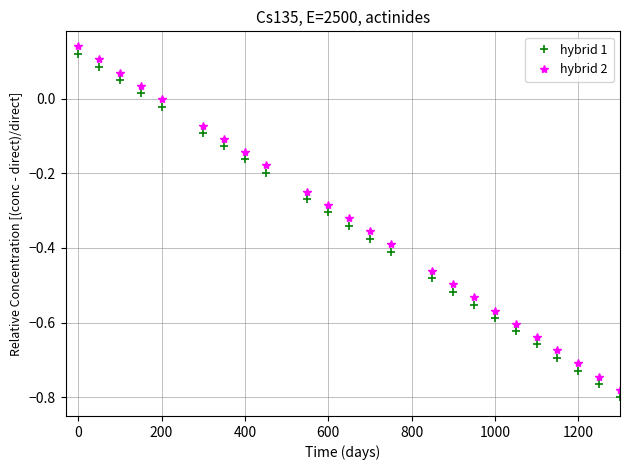

What is the sum of all hybrid 2 values?

-8.0